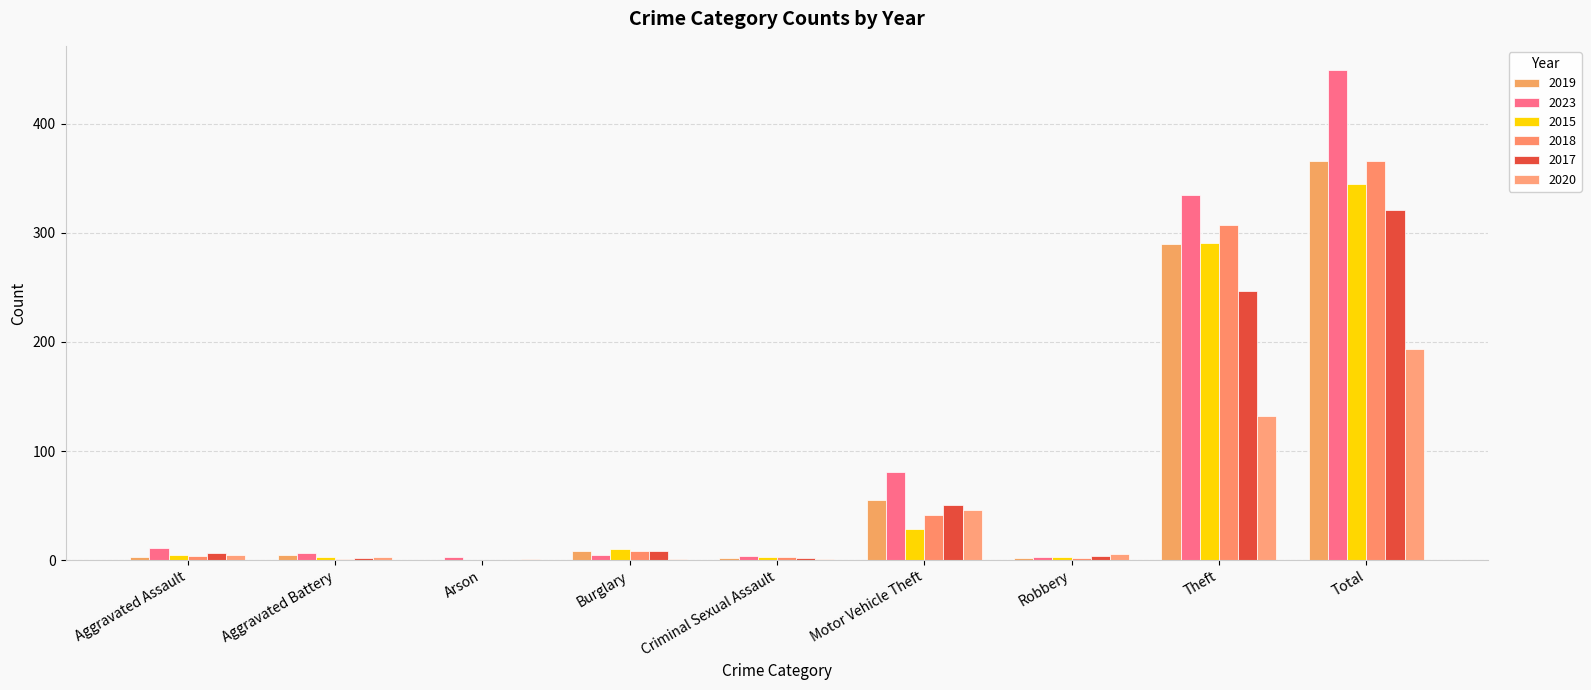

Are the bars grouped side by side (vs. stacked)?

Yes